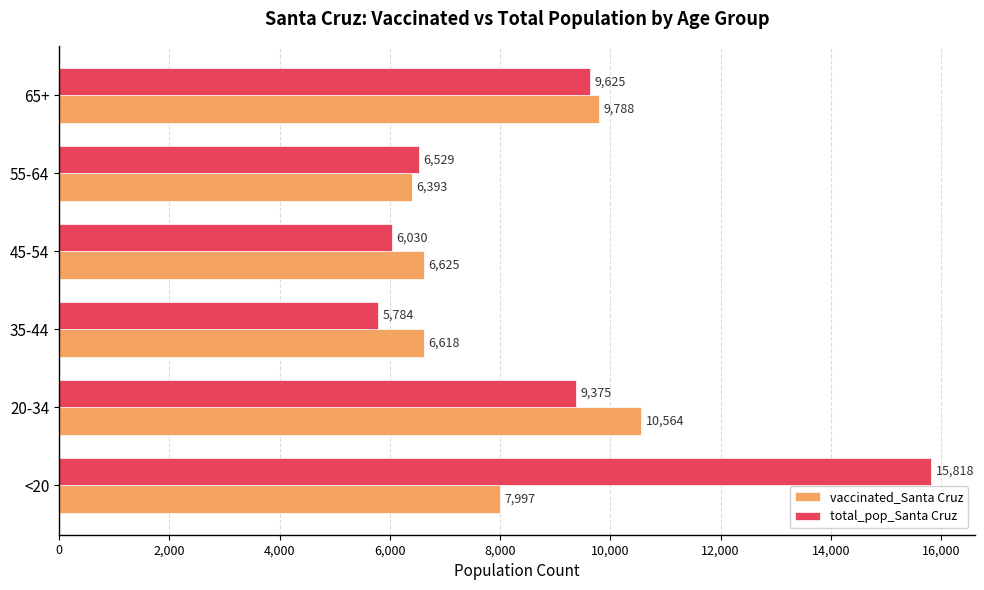

What is the sum of all total_pop_Santa Cruz values?

53161